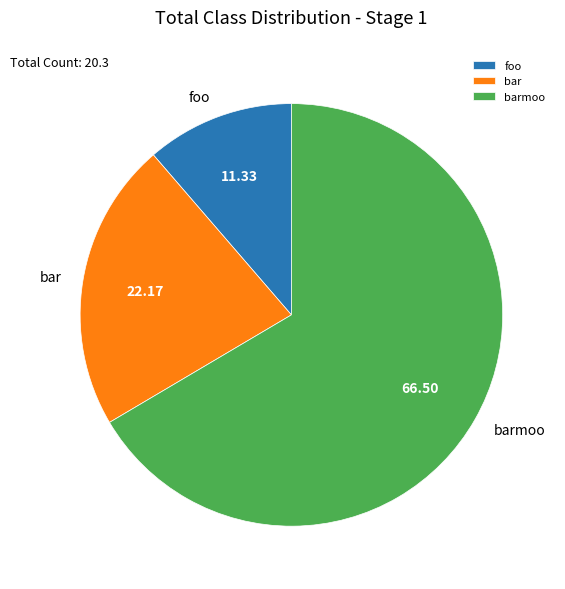

Between foo and barmoo, which is larger?

barmoo